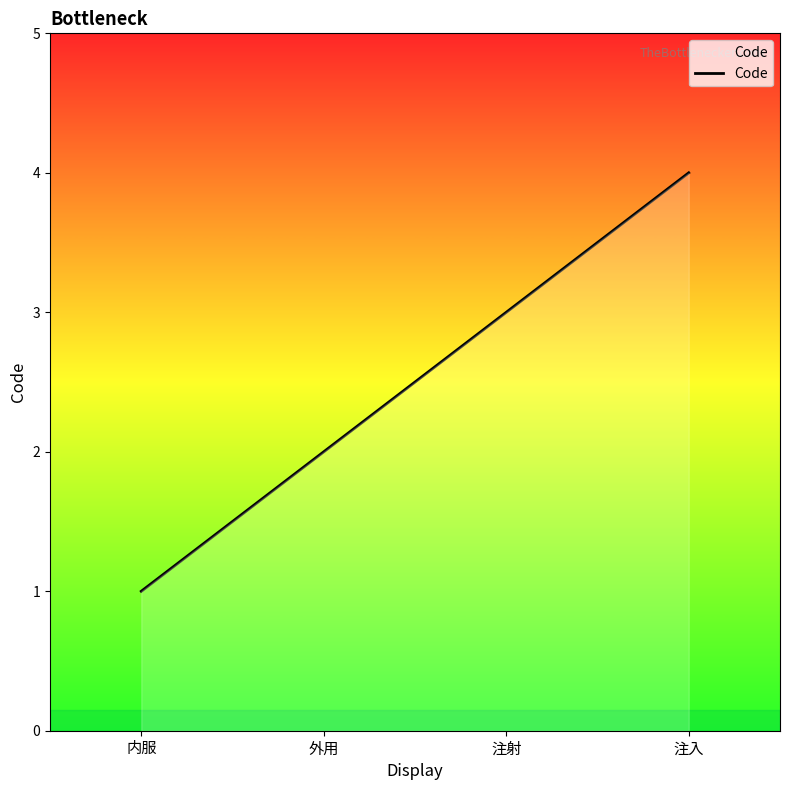

Is it true that the value at 注射 is 3?

True